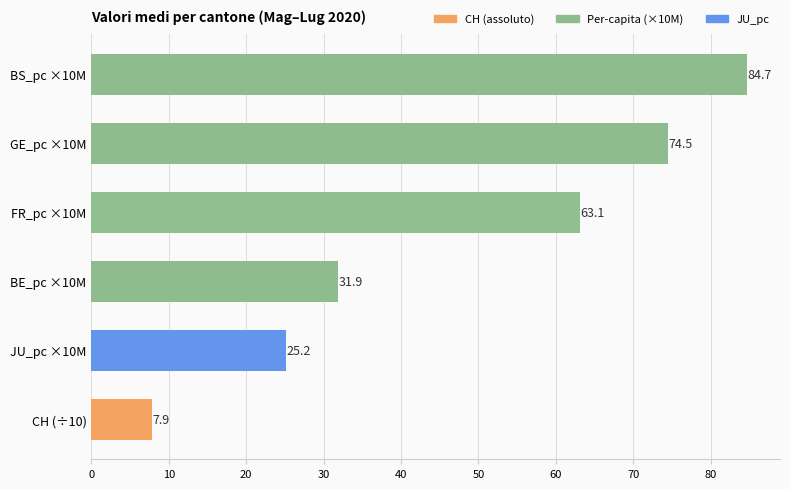

What is the difference between the values at JU_pc ×10M and BS_pc ×10M?

59.5